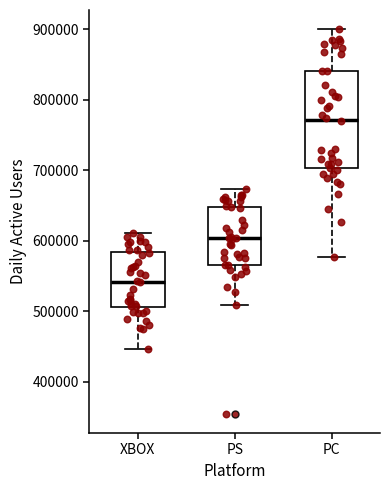

Which box has the lowest median line?

XBOX